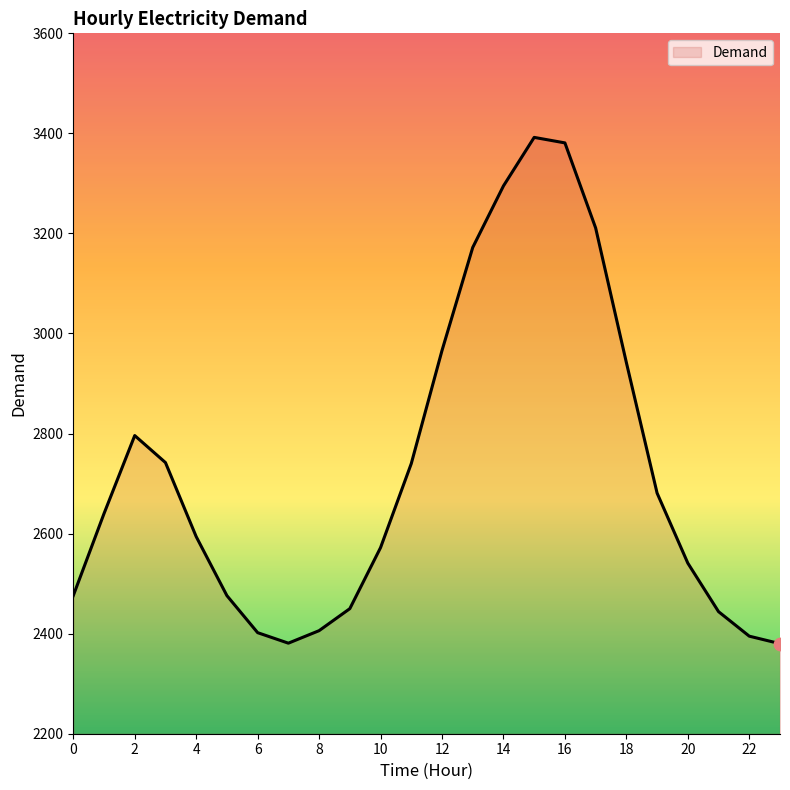

What is the difference between the maximum and minimum values?

1012